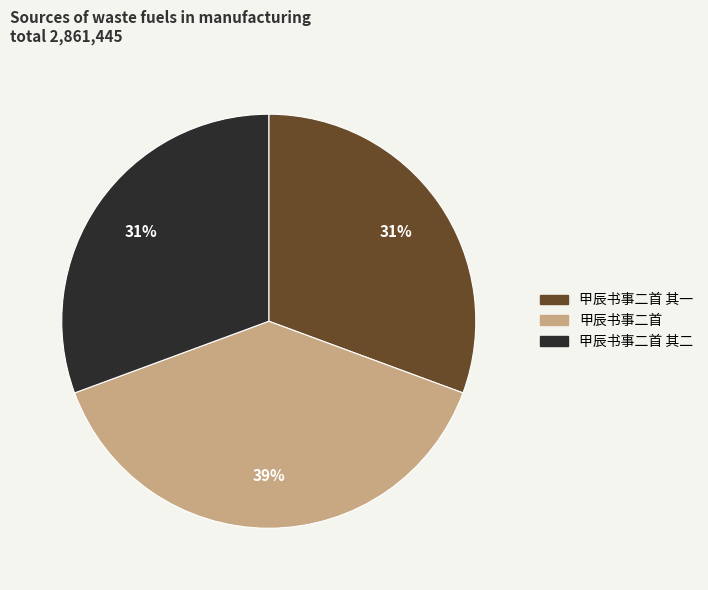

To the nearest percent, what portion does 甲辰书事二首 represent?

39%